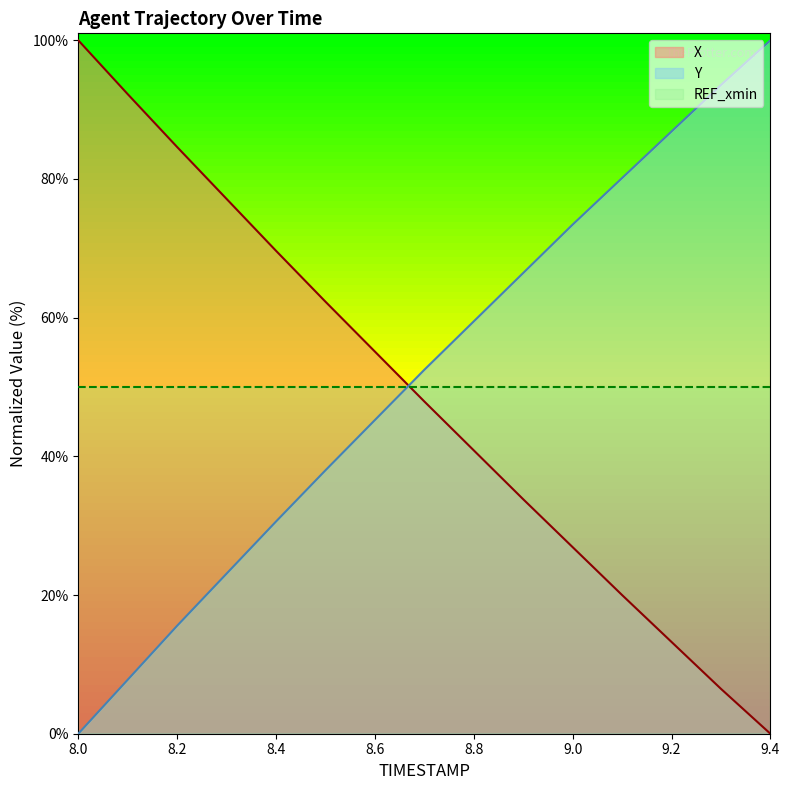

Is it true that Y equals 34.3 at 8.7?

False